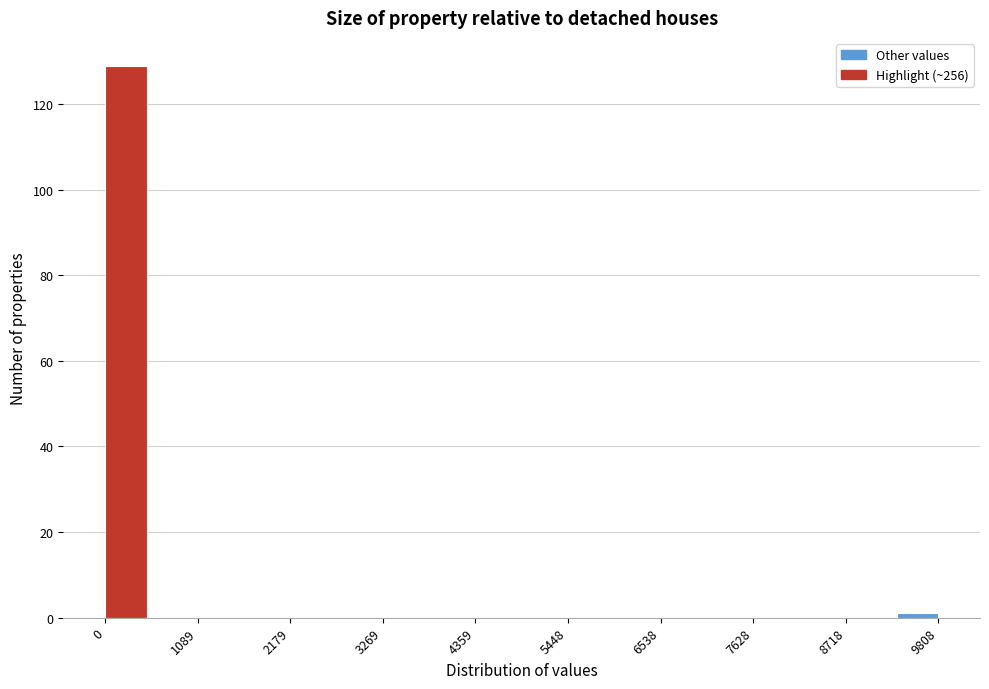

Read against the x-axis, roughly where is the centre of the tallest bar?

200